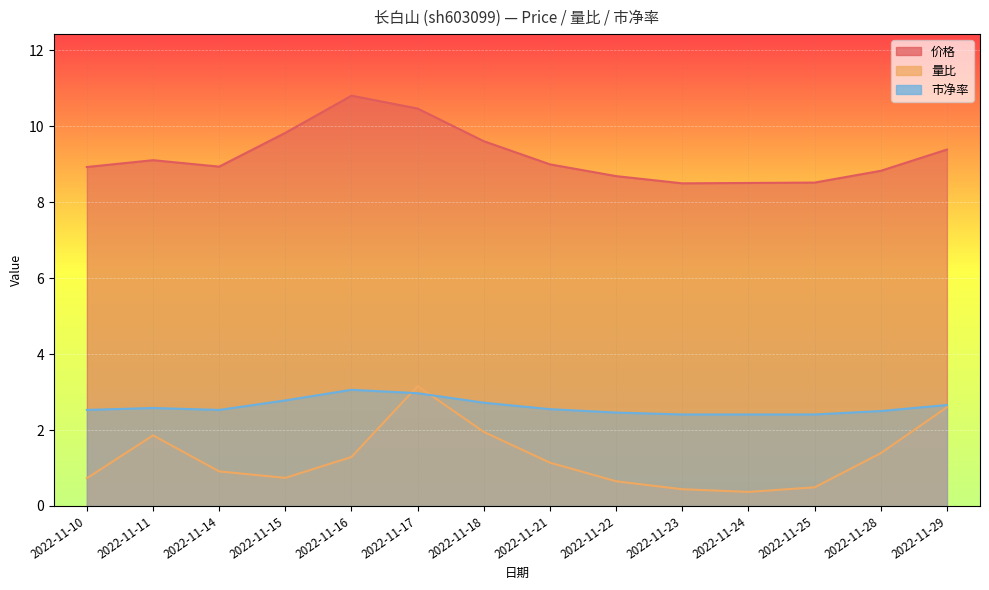

True or false: 量比 and 价格 cross at least once.

False